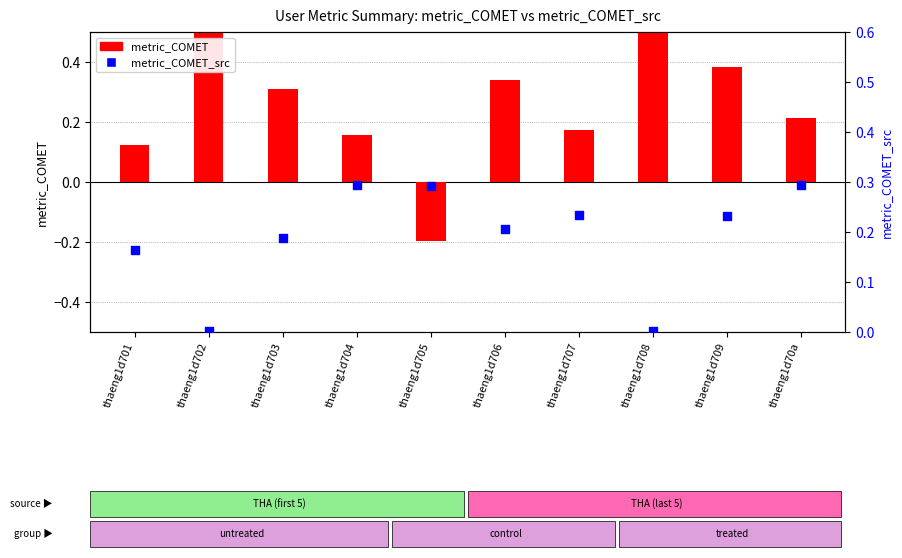

Which series has the largest total across all categories?

metric_COMET